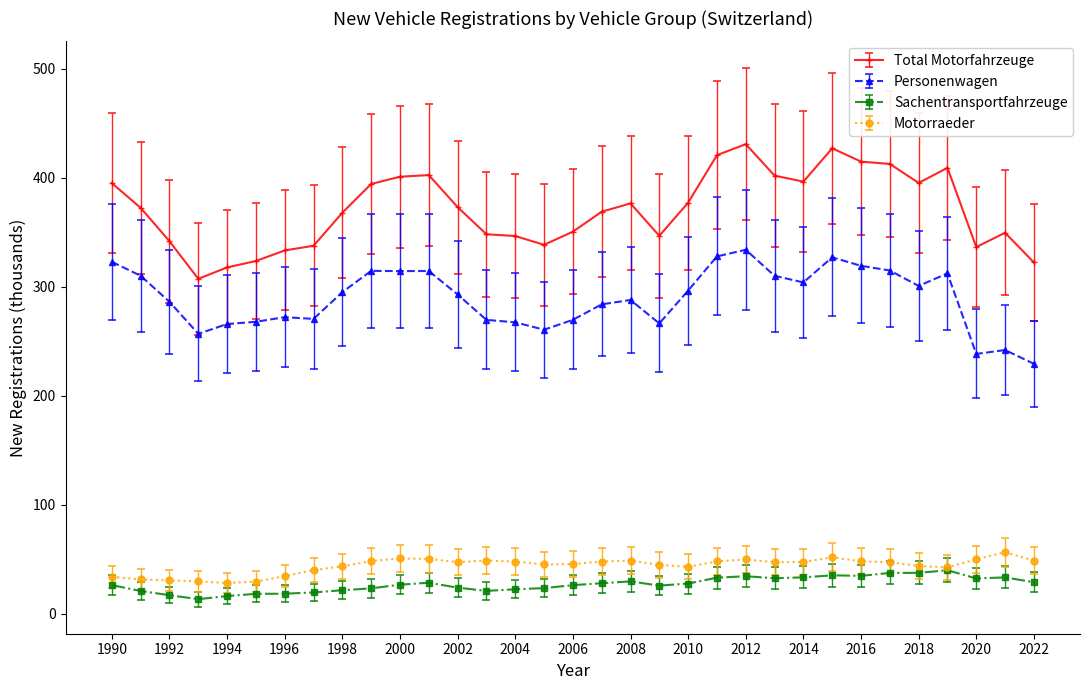

What is the value of the Motorraeder point at the 23rd from the left?

49.8